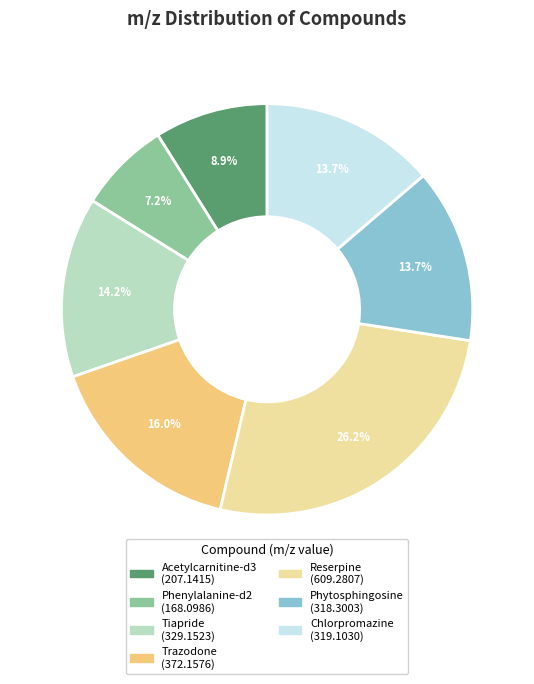

Does any single category account for the majority?

No